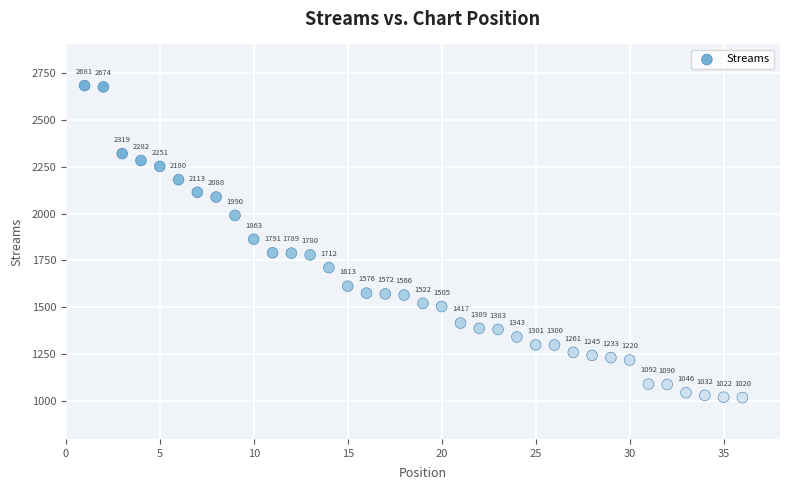

What Y value in the scatter plot is closest to 1850?

1863